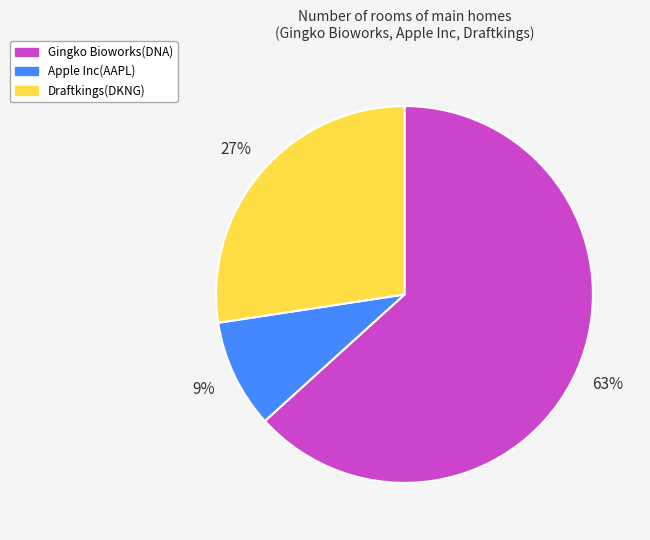

Count the number of slices in the pie.

3